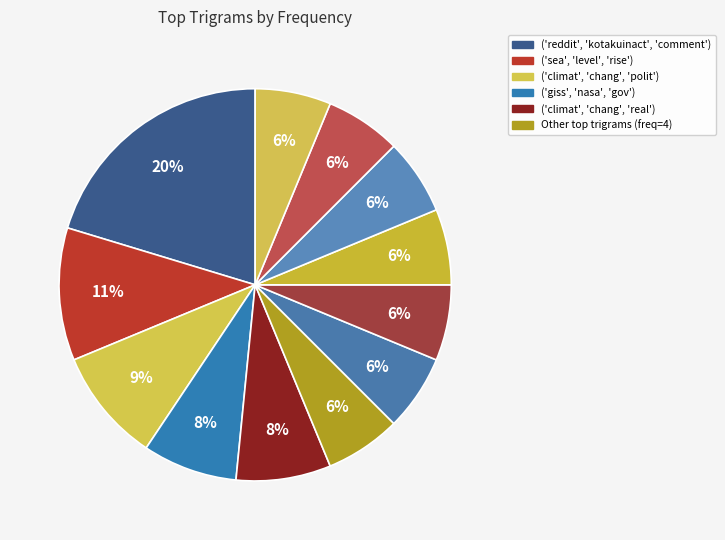

Which category has the biggest portion of the pie?

('reddit', 'kotakuinact', 'comment')